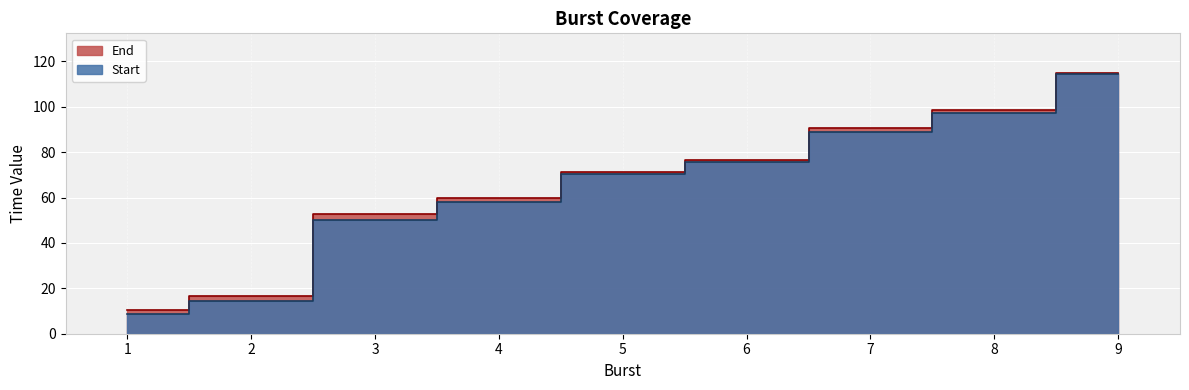

At 5, list the series in order from smallest to largest.

Start, End